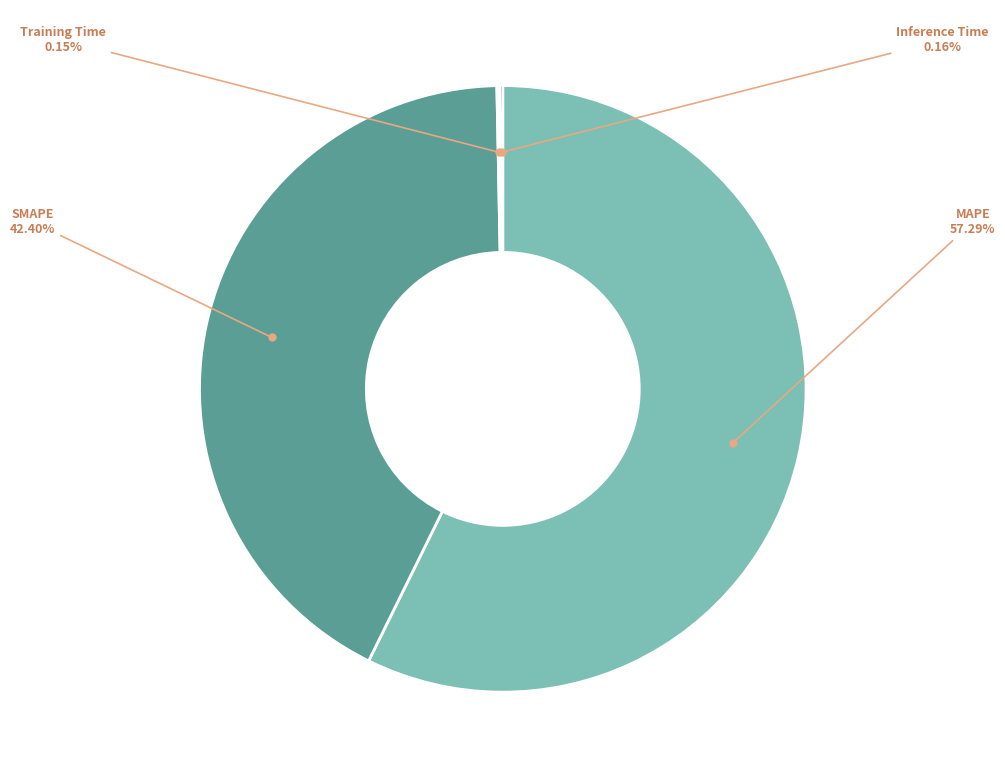

Does any single category account for the majority?

Yes